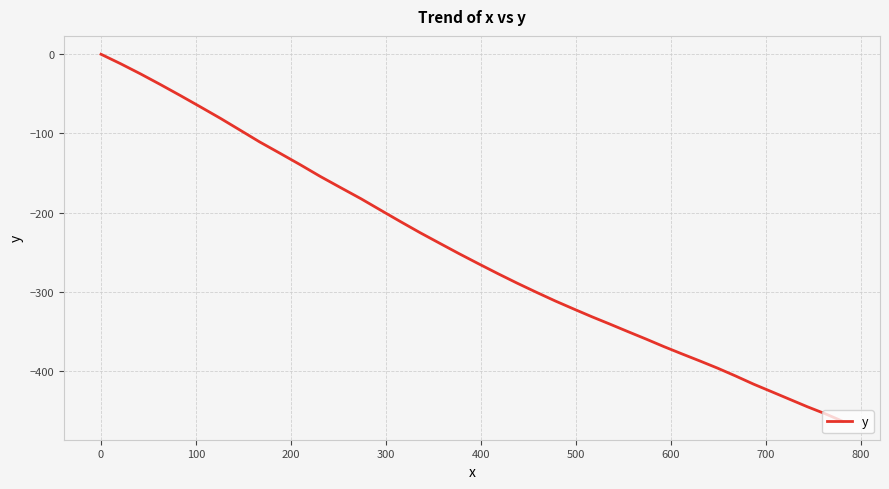

What is the smallest value displayed?

-463.9